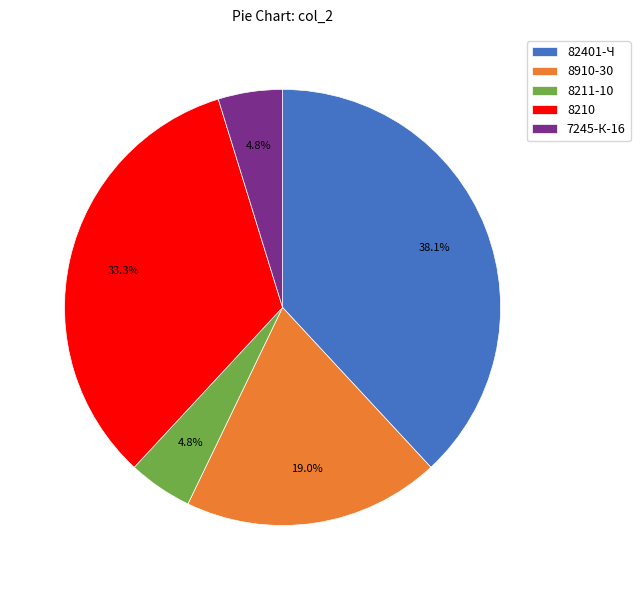

To the nearest percent, what is the combined percentage of 8910-30 and 8211-10?

24%